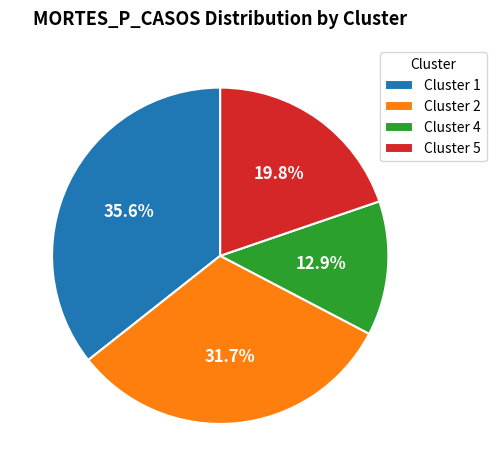

Rank the categories by value from highest to lowest.

Cluster 1, Cluster 2, Cluster 5, Cluster 4